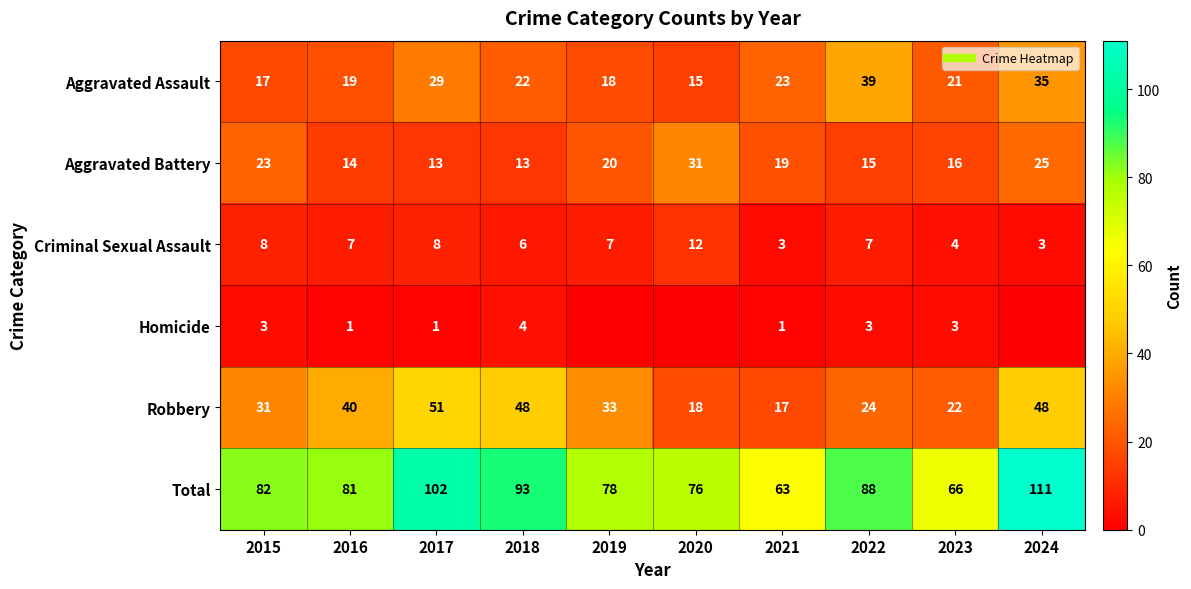

What is the difference between the Homicide values at 2015 and 2017?

2